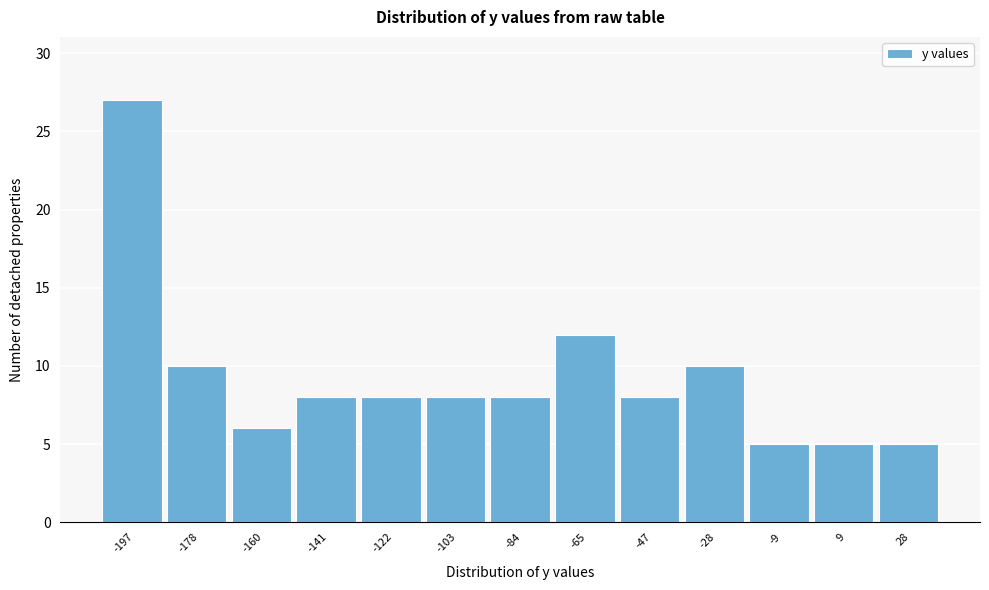

Reading left to right, transcribe all the data shown in this chart.

27	10	6	8	8	8	8	12	8	10	5	5	5